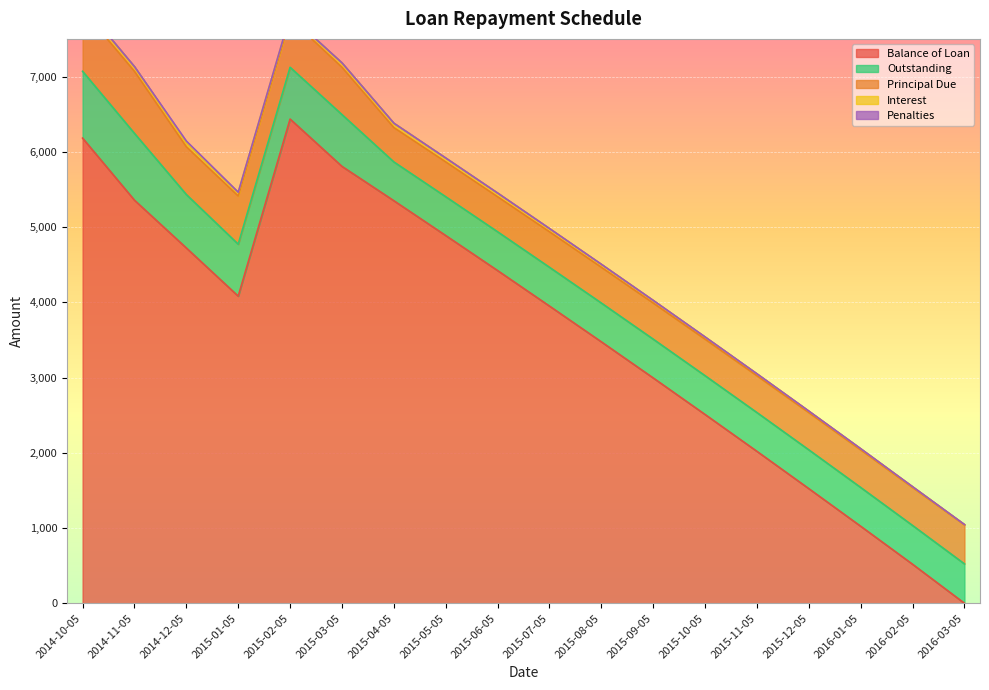

Which has a higher value, 2015-03-05 or 2015-12-05?

2015-03-05